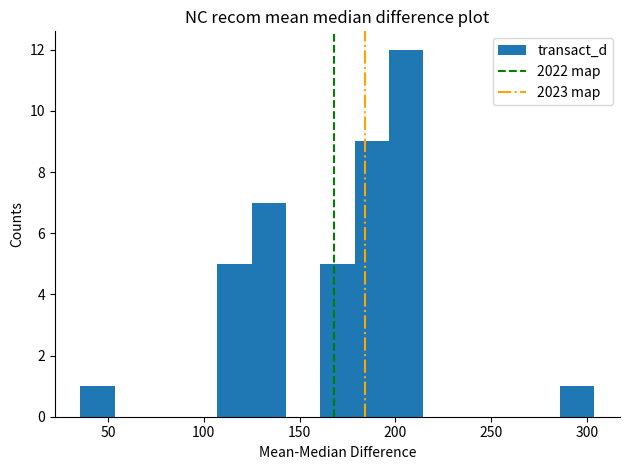

Around what value on the x-axis is the tallest bar? Give the approximate position of its centre, as read against the axis.

205